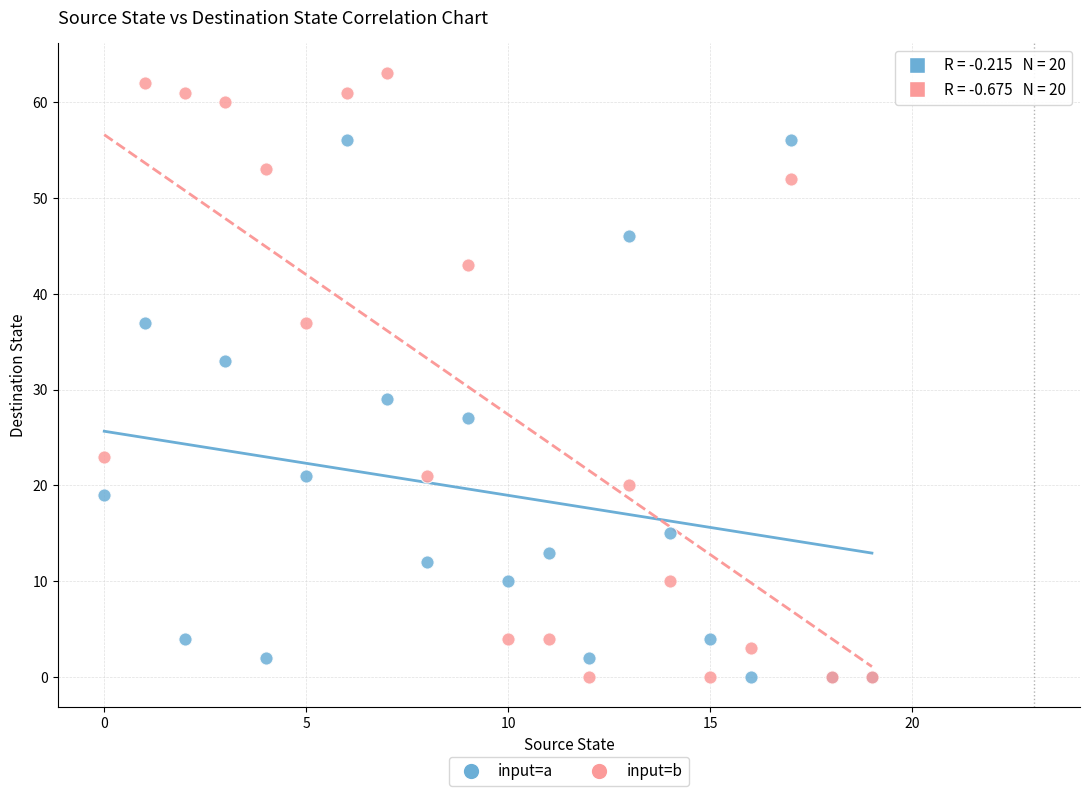

Which series has the largest Y range (max minus min)?

input=b